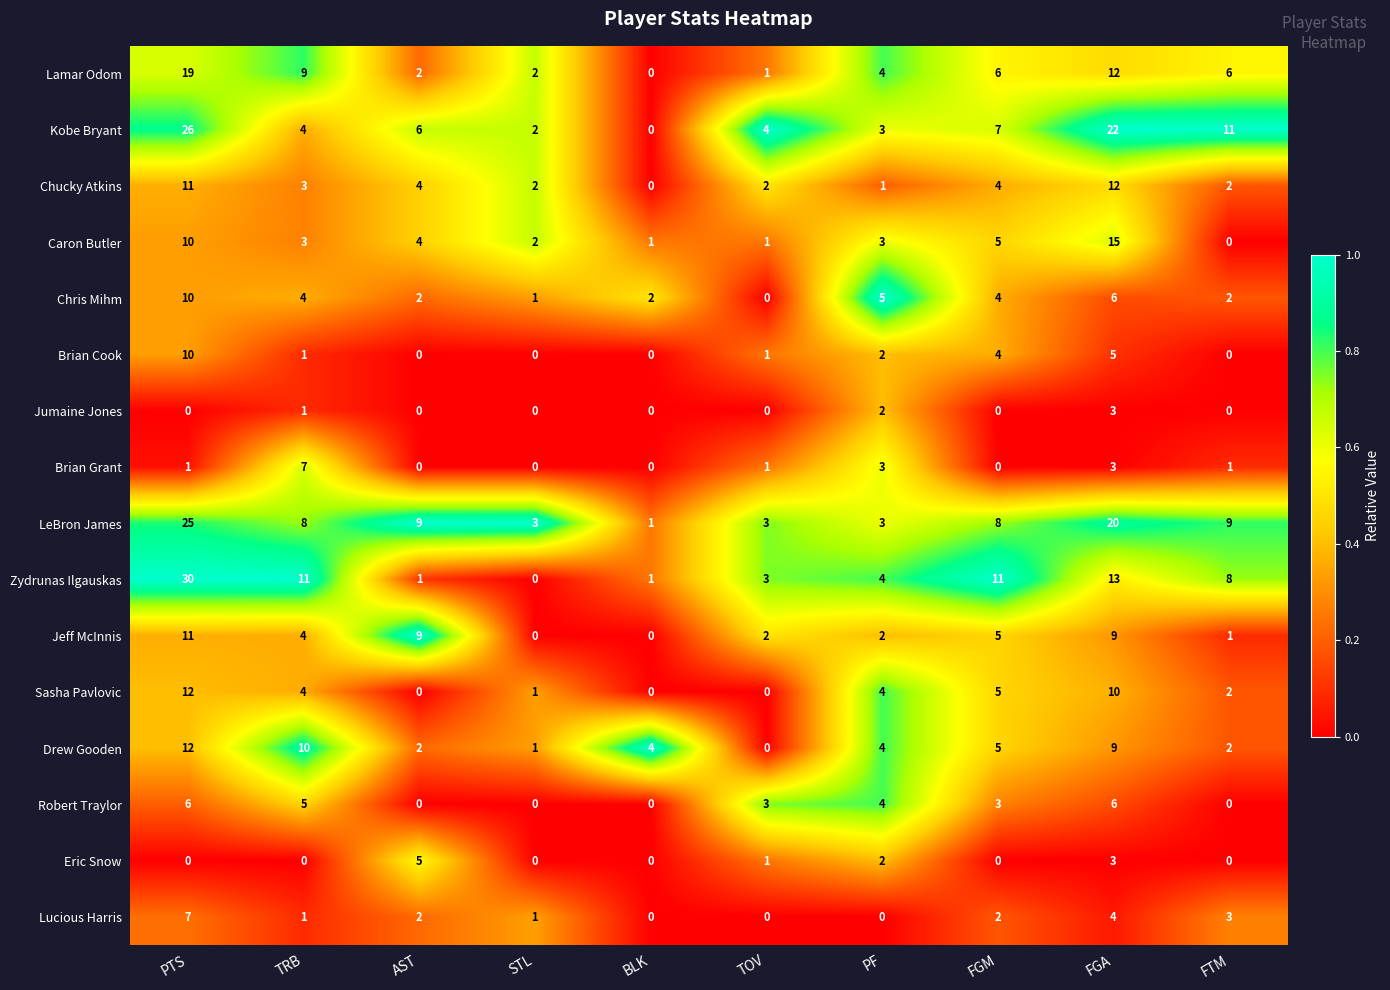

Which series has the largest range (max minus min)?

Zydrunas Ilgauskas